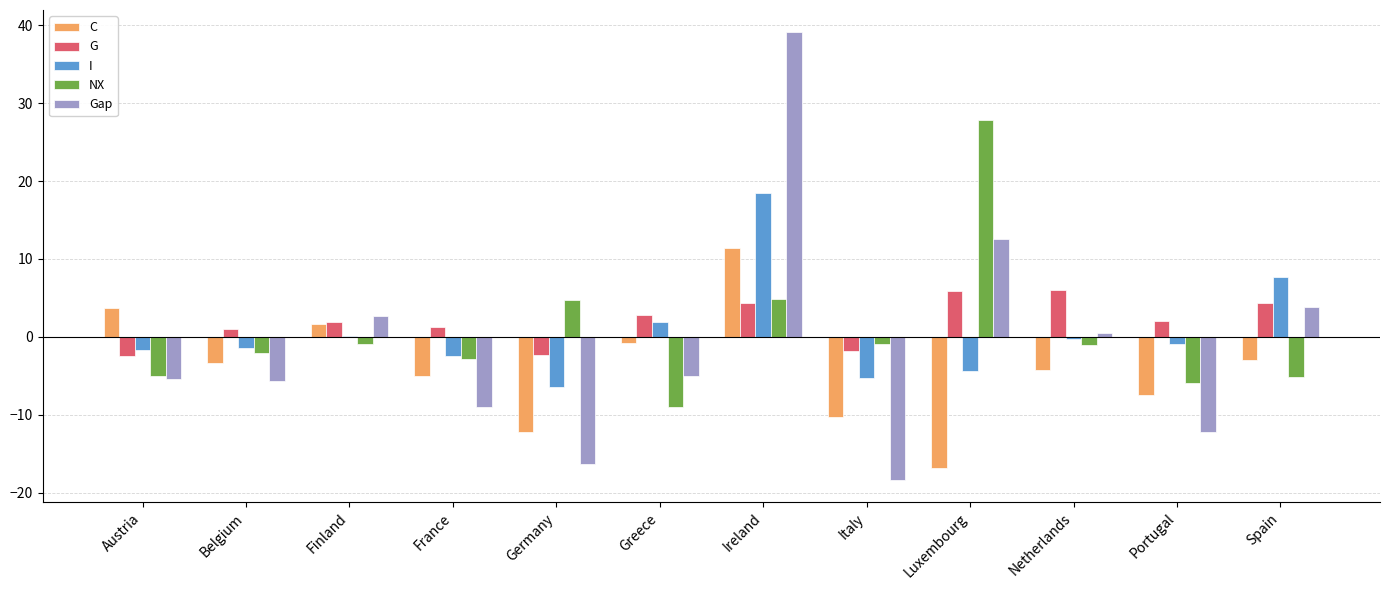

The value of C at Netherlands is -4.3. True or false?

True